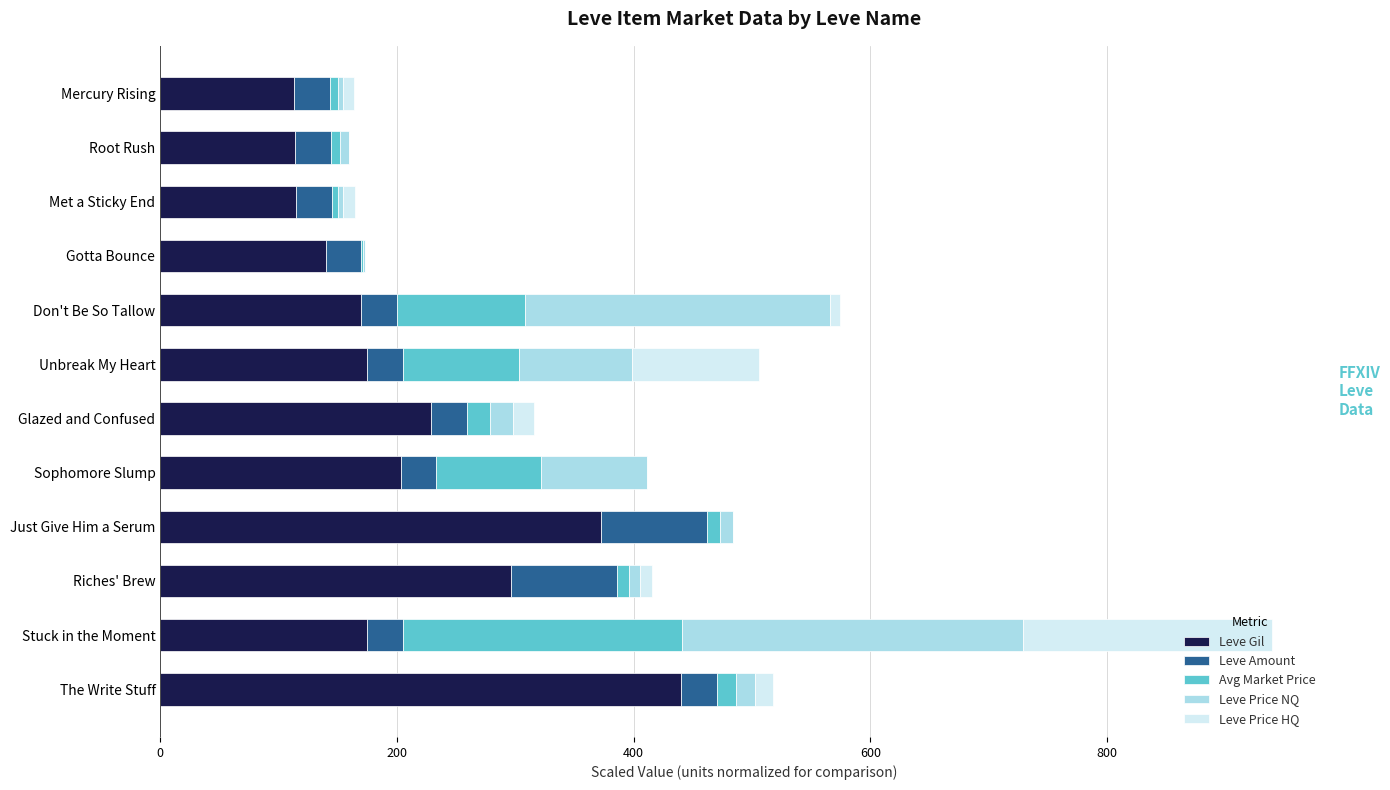

The value of Leve Gil at Glazed and Confused is 138.2. True or false?

False